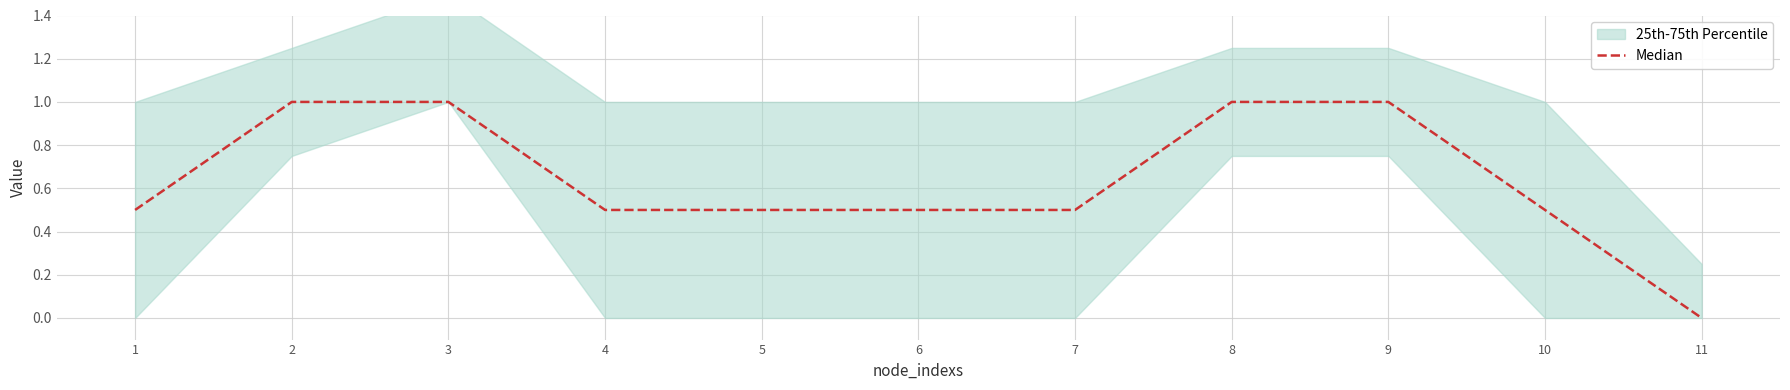

Reading right to left, extract all data points from this chart.

11=0.0	10=0.5	9=1.0	8=1.0	7=0.5	6=0.5	5=0.5	4=0.5	3=1.0	2=1.0	1=0.5